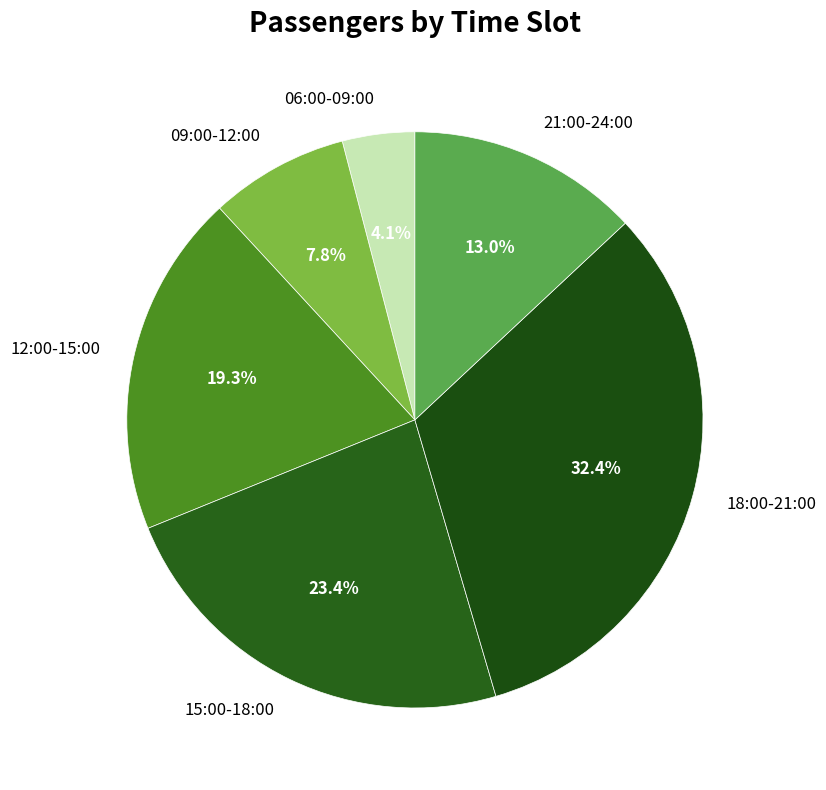

Is there any slice that represents more than half of the pie?

No